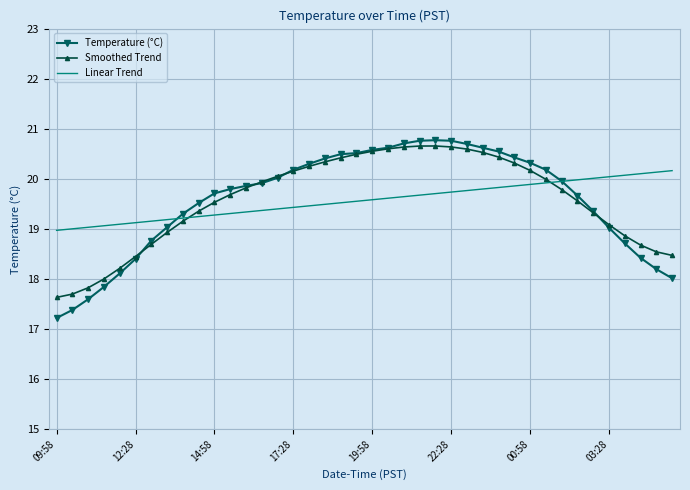

Which series has the largest range (max minus min)?

Temperature (°C)